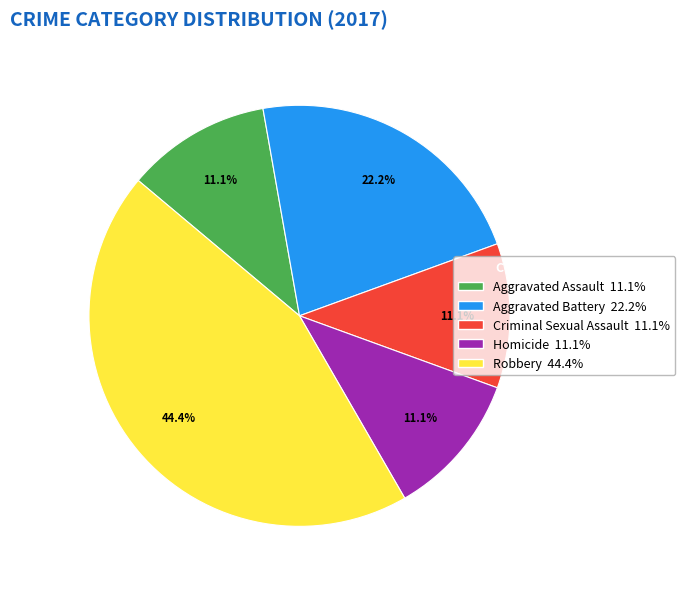

Is there a majority slice in this chart?

No